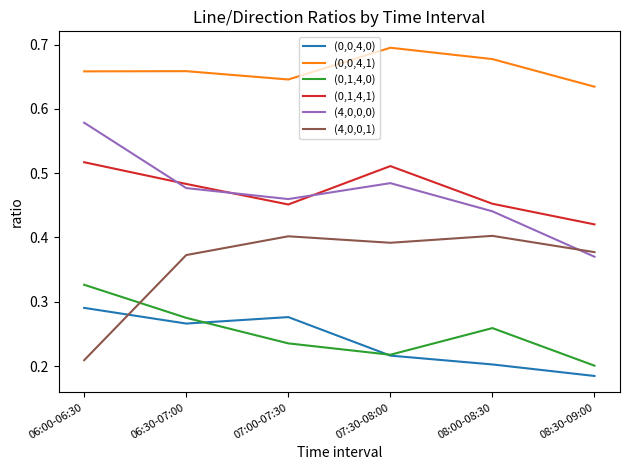

How many distinct data groups are displayed?

6